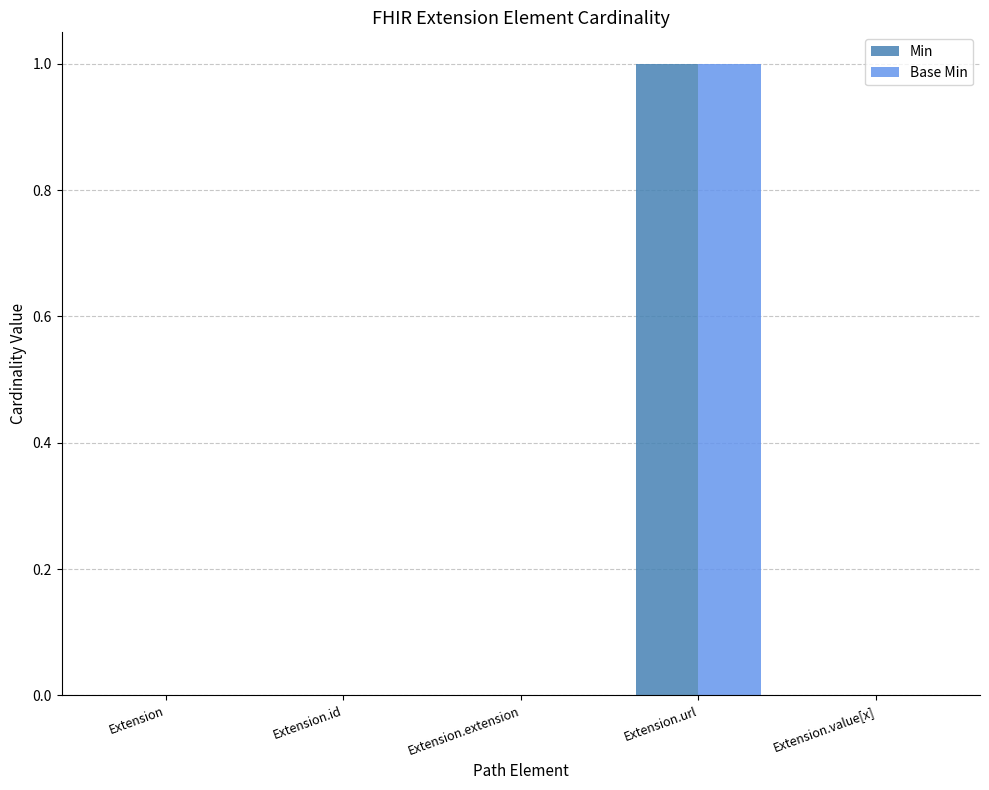

Is the value of Base Min at Extension.url greater than the value of Min at Extension.id?

Yes